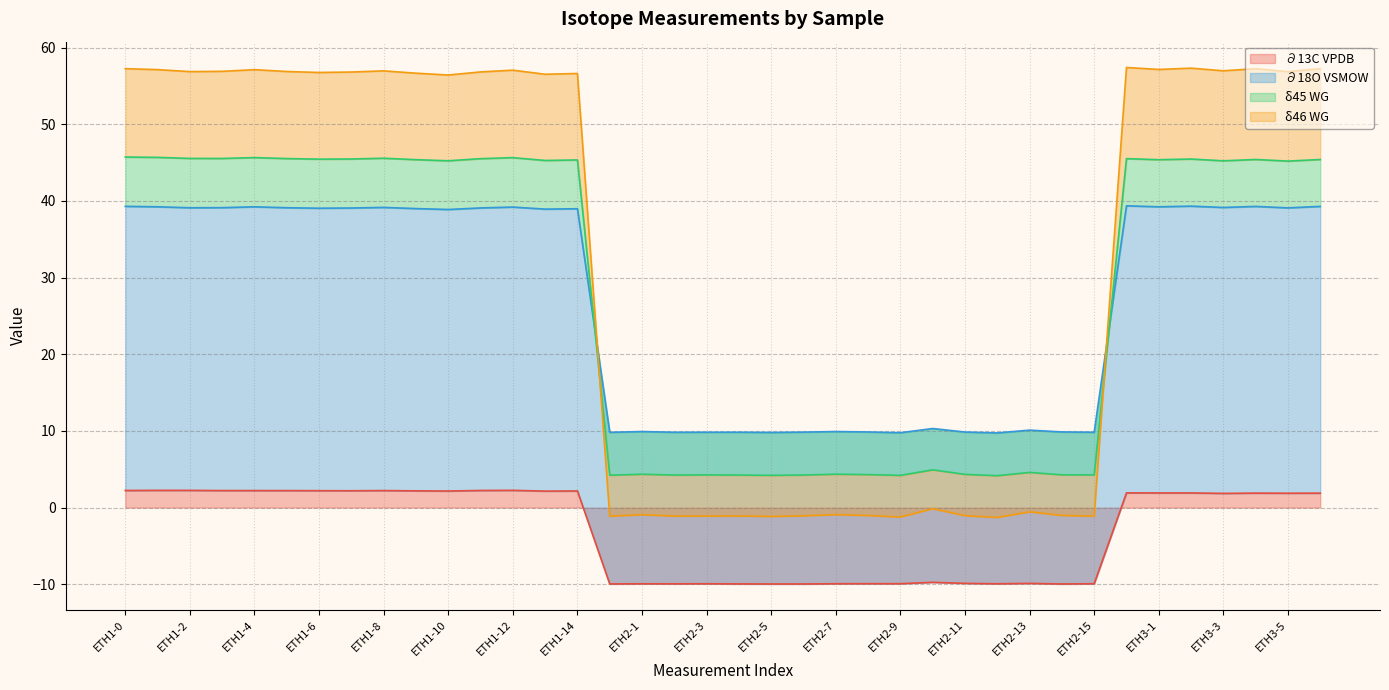

True or false: δ46 WG and δ45 WG intersect in this chart.

True